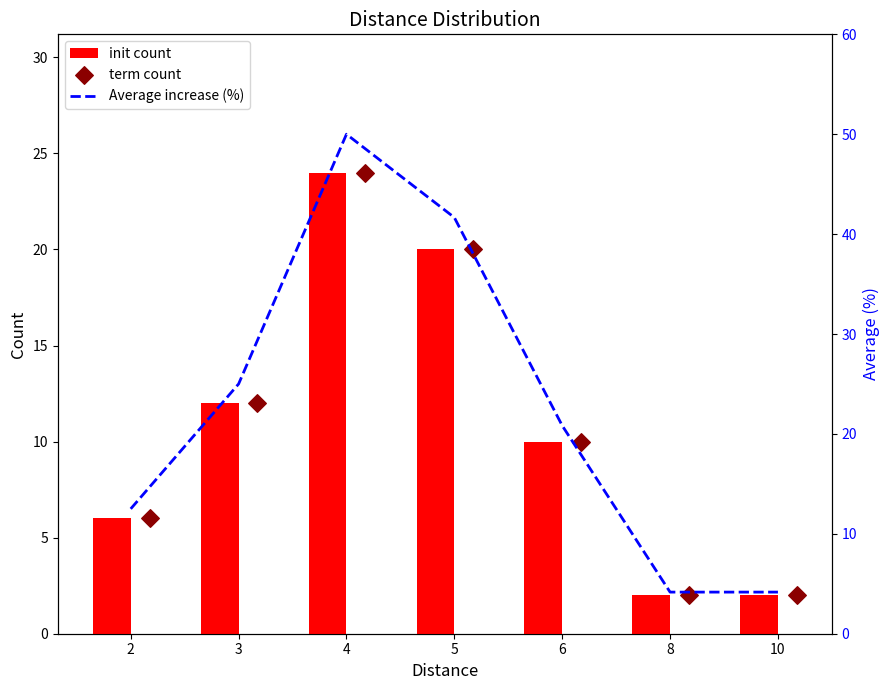

Which series contains the highest Y value?

Average increase (%)